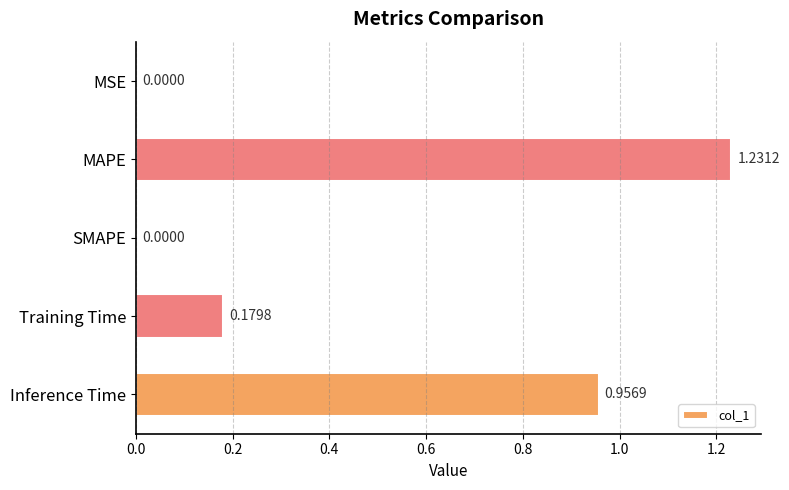

What is the sum of all values?

2.4